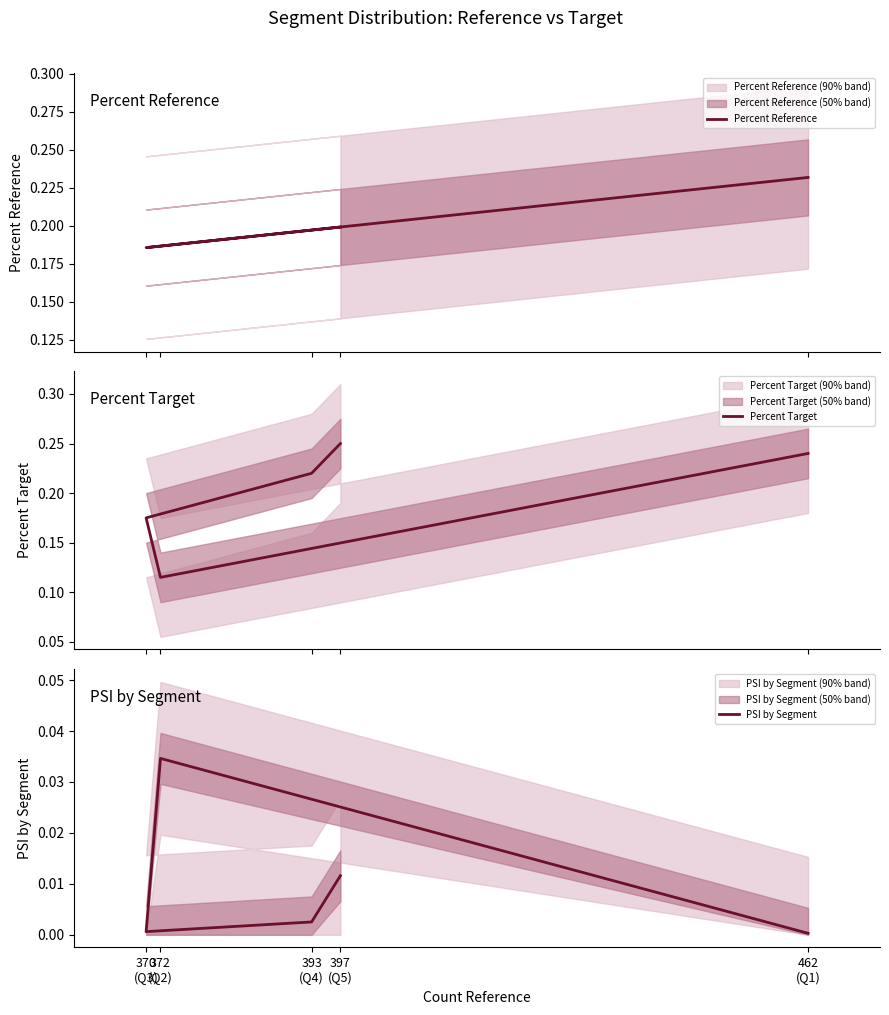

How many categories are shown in the chart?

5